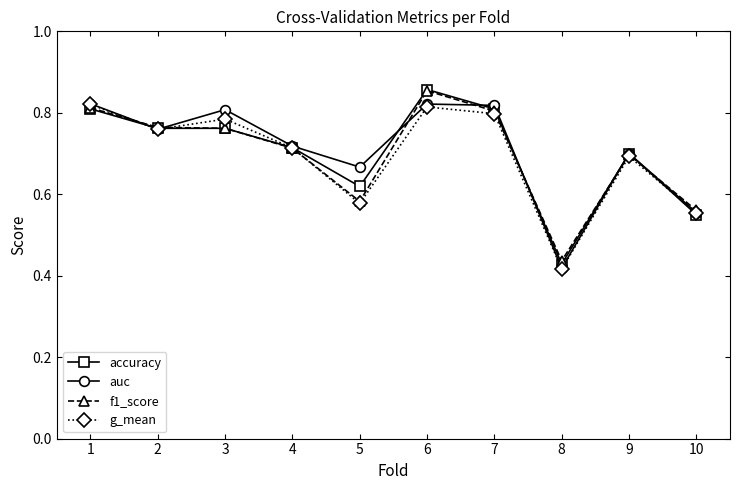

What is the sum of the accuracy values at 4 and 7?

1.5